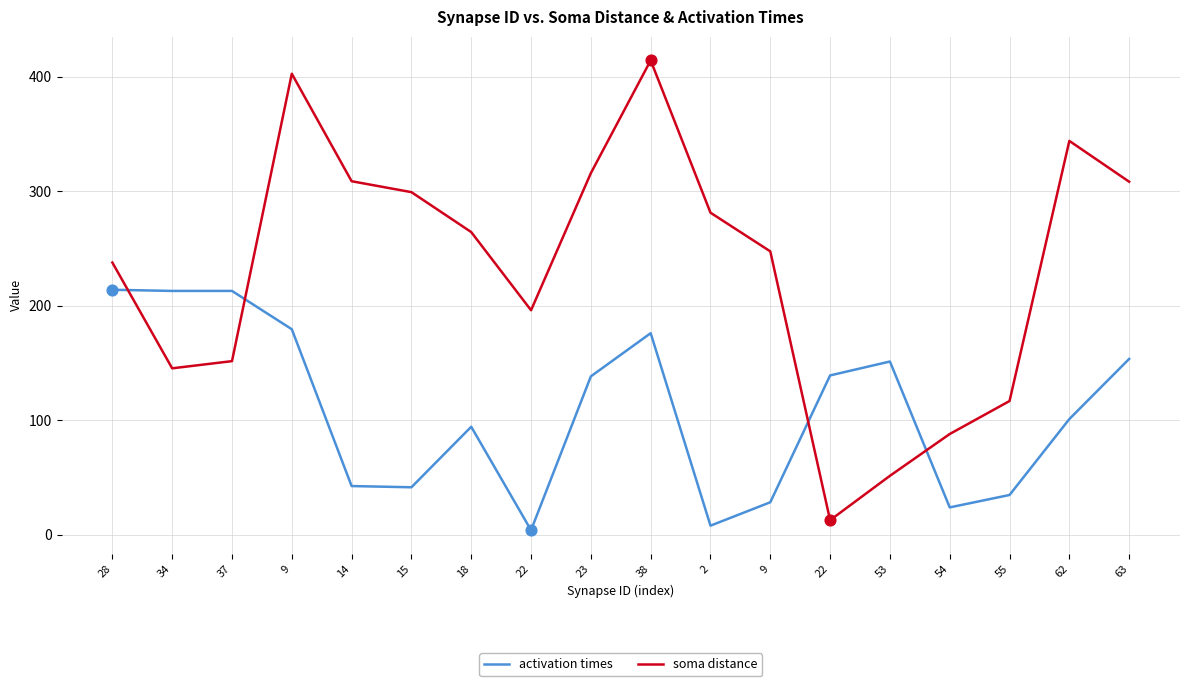

Does the chart have visible grid lines?

Yes